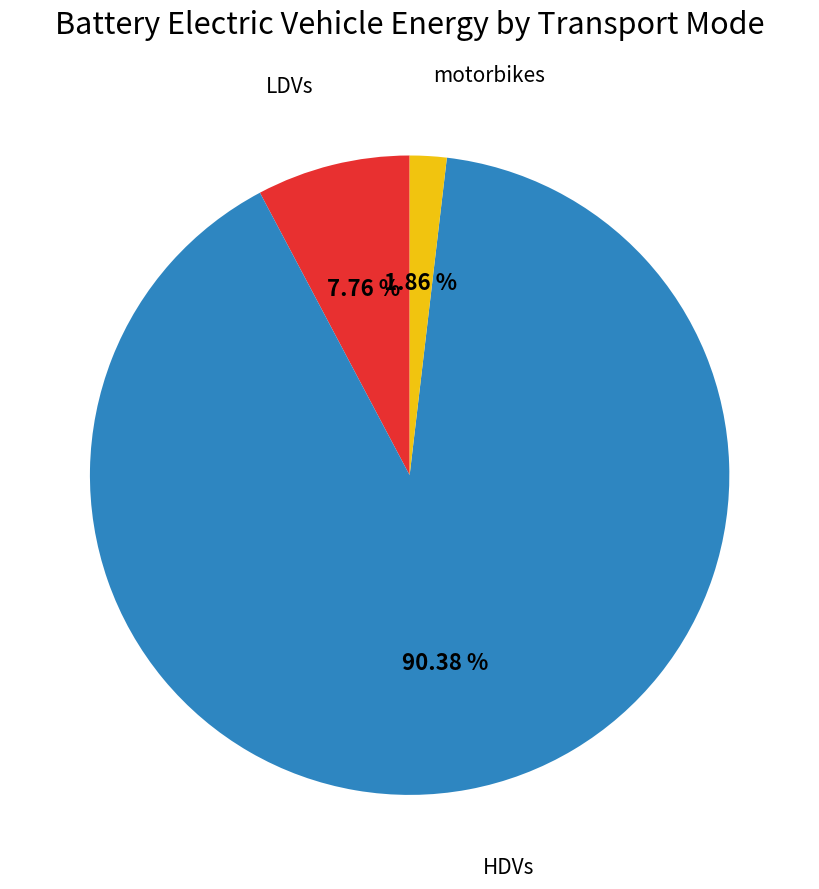

Is there any slice that represents more than half of the pie?

Yes